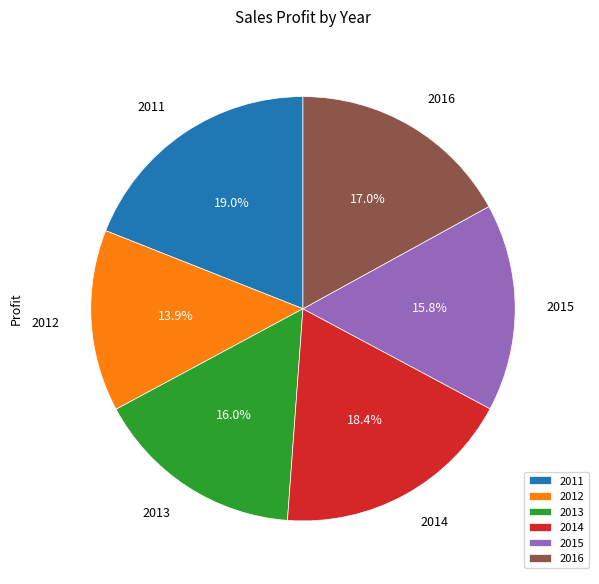

Approximately how many times larger is the value at 2013 compared to 2012?

1.2